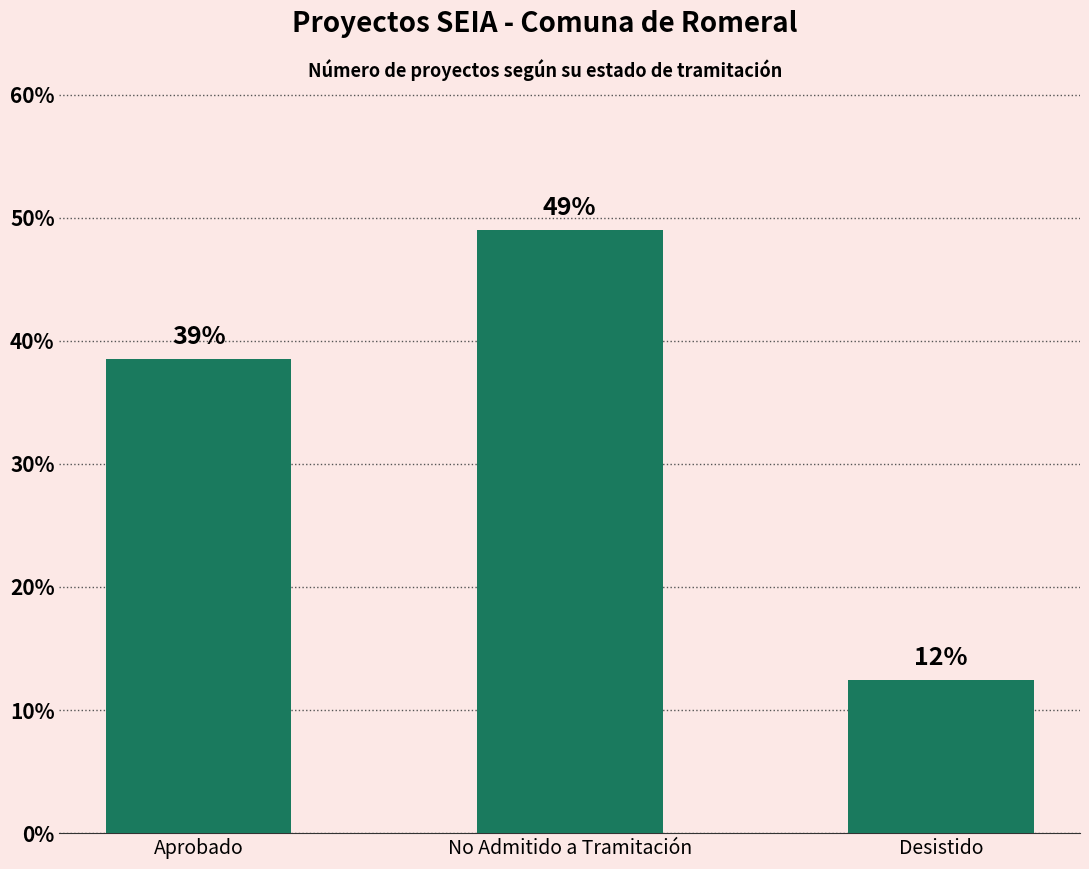

What is the ratio of the value at No Admitido a Tramitación to the value at Desistido?

3.9